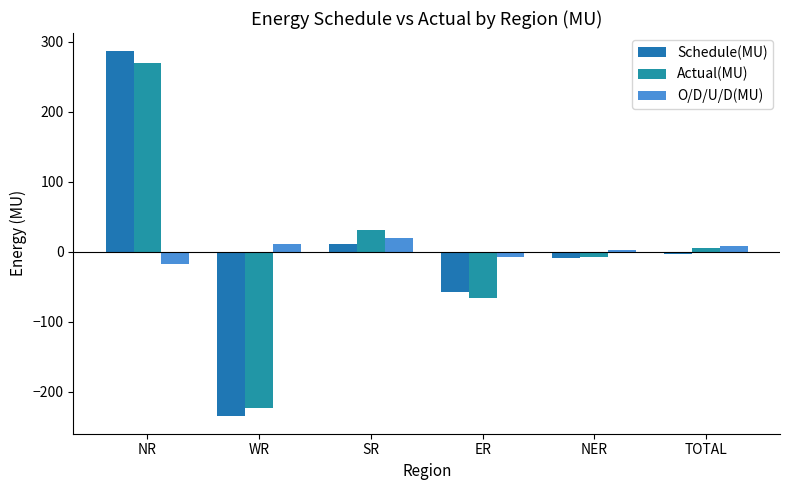

List the labels in order of Actual(MU) value, largest first.

NR, SR, TOTAL, NER, ER, WR